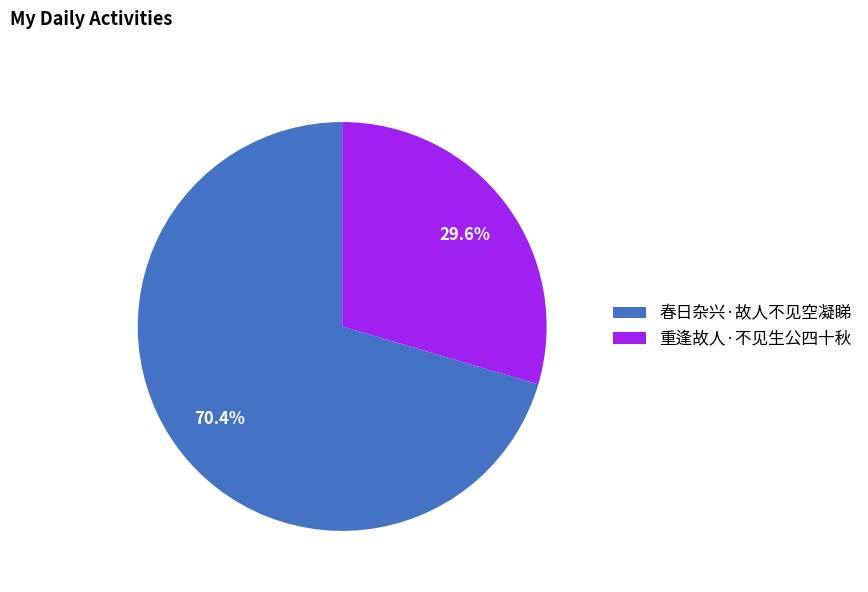

How many slices are in this pie chart?

2